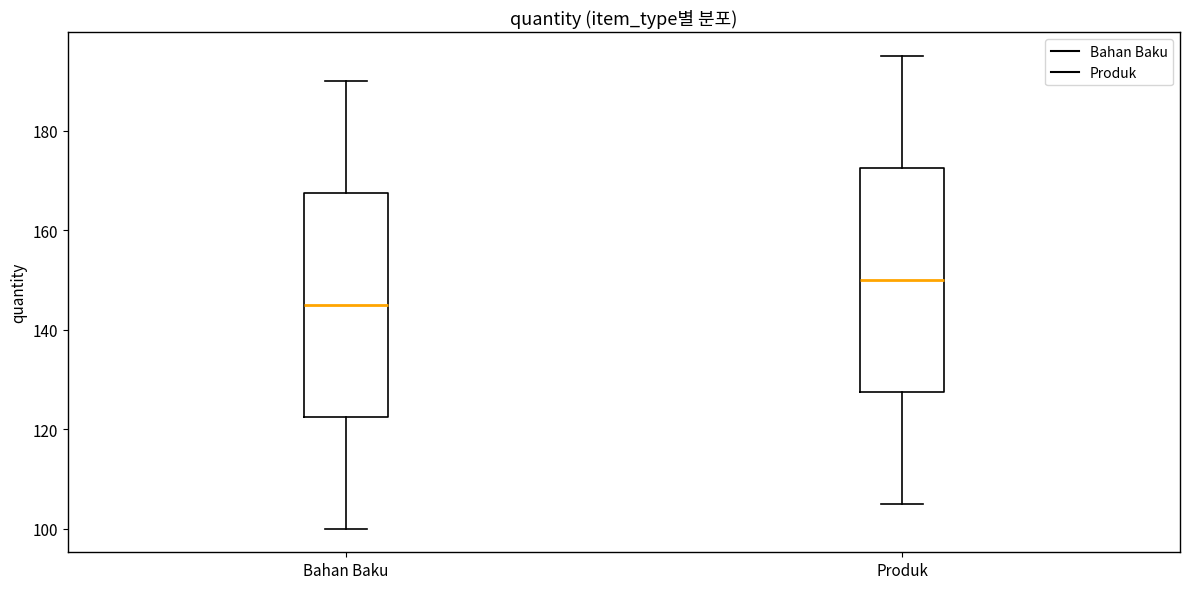

Reading left to right, read every box against the y-axis: the position of its median line, the range the box covers, and the ends of its whiskers. The values are not printed on the chart, so give them approximately, as read against the axis.

Bahan Baku: median 146, box 122 to 168, whiskers 100 to 190
Produk: median 150, box 128 to 172, whiskers 106 to 196